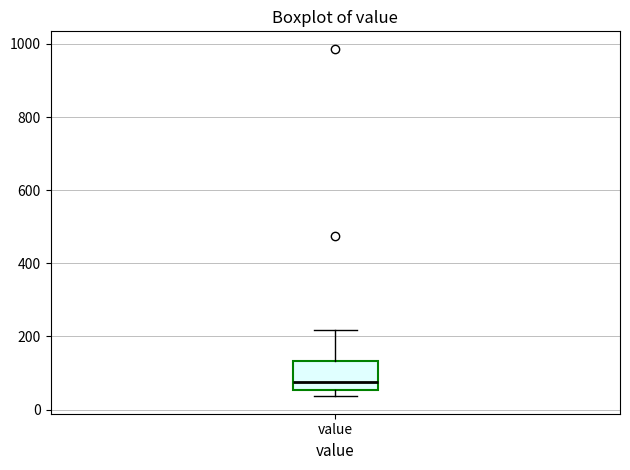

Transcribe this box plot: give where the median line is, the range the box spans, and where the two whiskers end, as read against the y-axis. The values are not printed on the chart, so give them approximately, as read against the axis.

median 80, box 60 to 140, whiskers 40 to 220